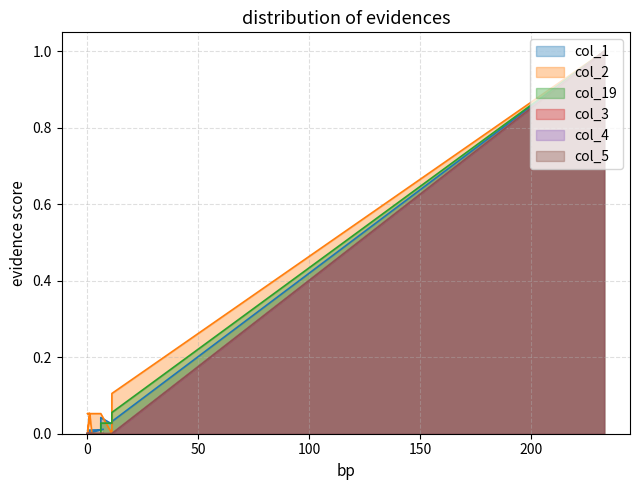

What is the maximum value shown in the chart?

1.0